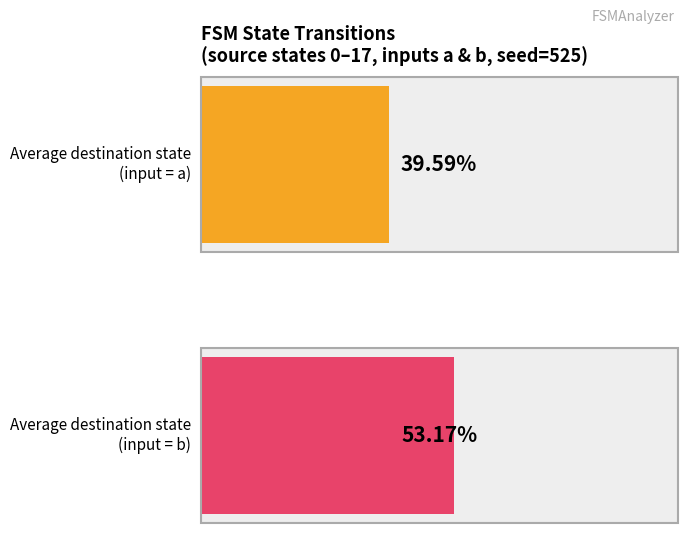

The destination_state_b series shows 24 at 11. True or false?

False